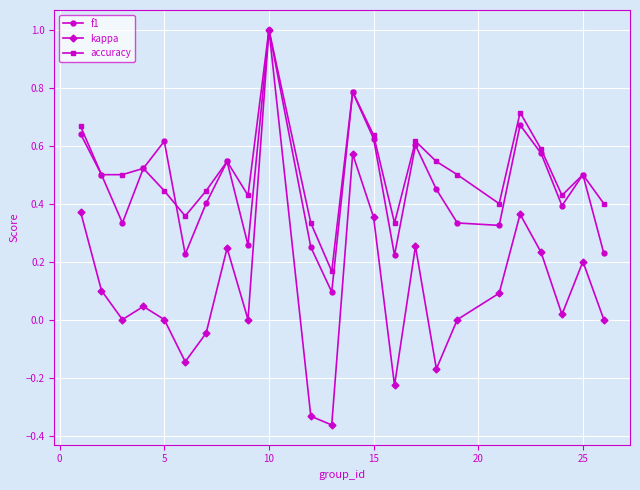

True or false: kappa has more than 0 points higher than both neighbors.

True